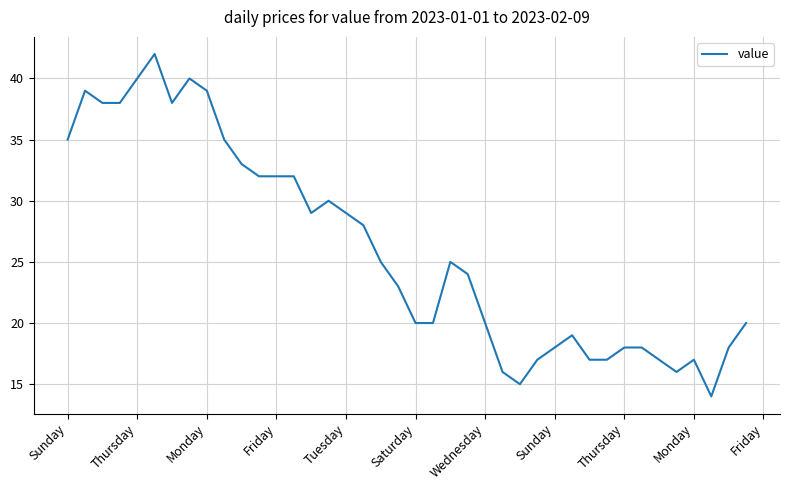

Reading right to left, list all the values displayed in this chart.

20	18	14	17	16	17	18	18	17	17	19	18	17	15	16	20	24	25	20	20	23	25	28	29	30	29	32	32	32	33	35	39	40	38	42	40	38	38	39	35